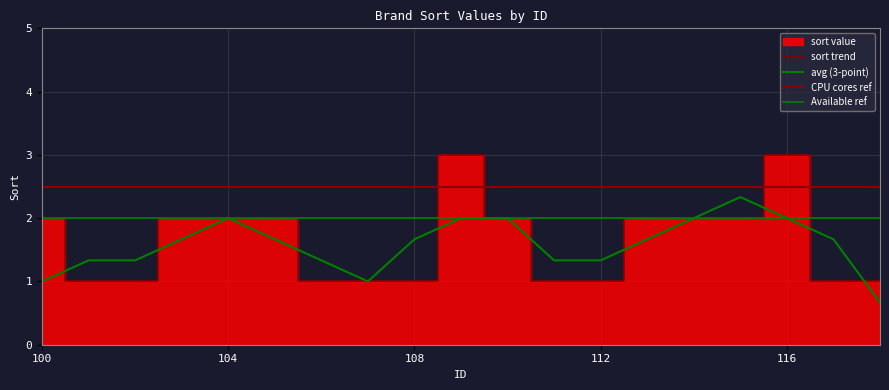

How many values are between 1 and 2?

17